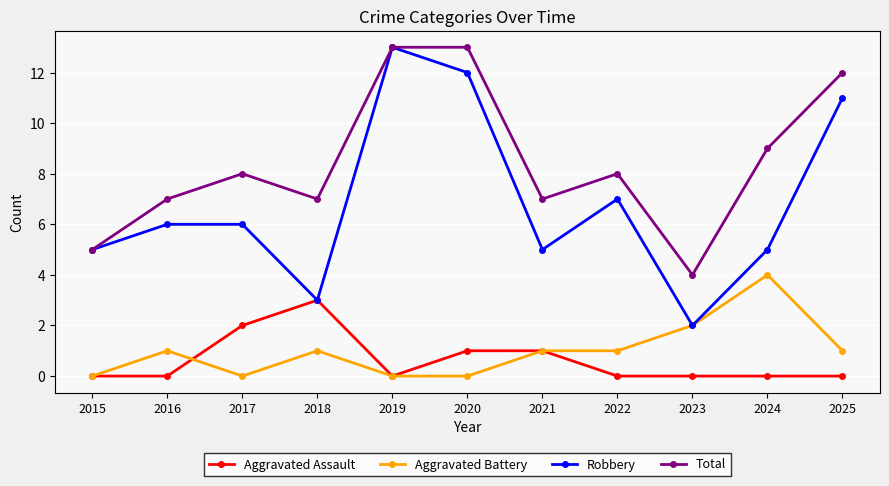

At 2022, list the series in order from smallest to largest.

Aggravated Assault, Aggravated Battery, Robbery, Total